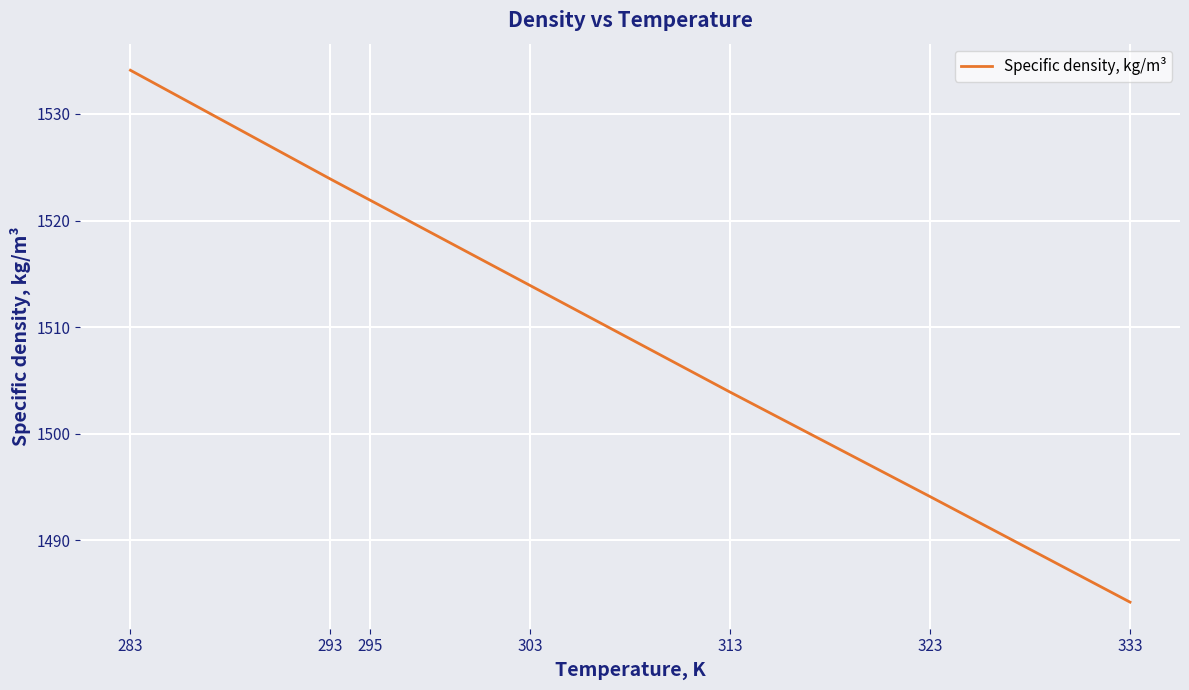

How many lines are shown in the chart?

1